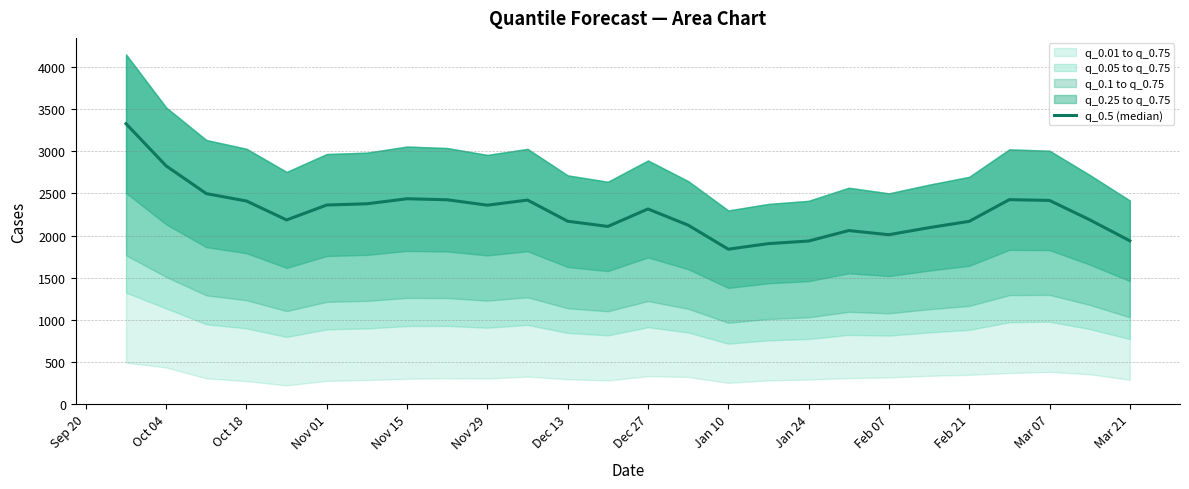

True or false: the data shows 1934.7 at Jan 24.

True